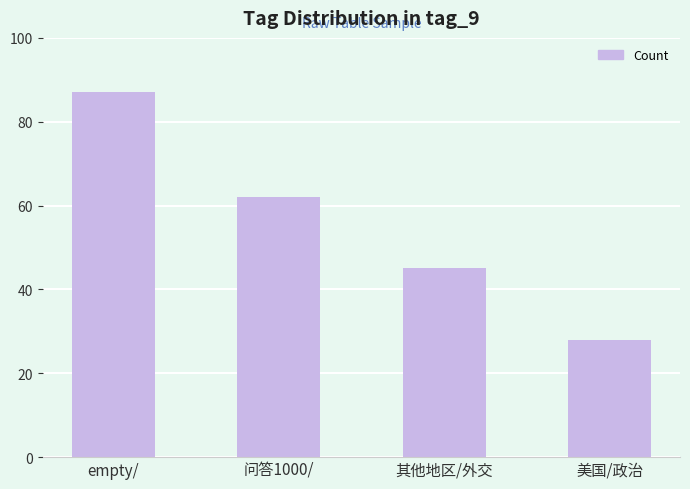

Between 美国/政治 and empty/, which is larger?

empty/